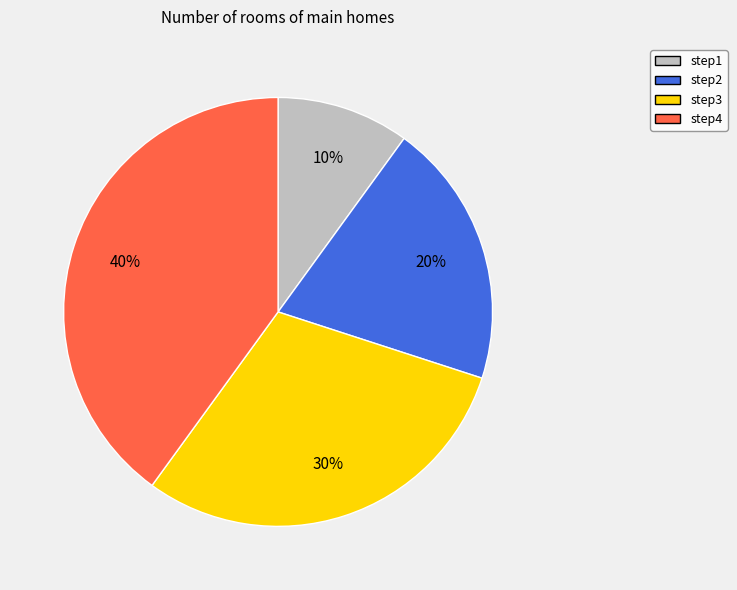

Is it true that step3 is 39% of the pie?

False